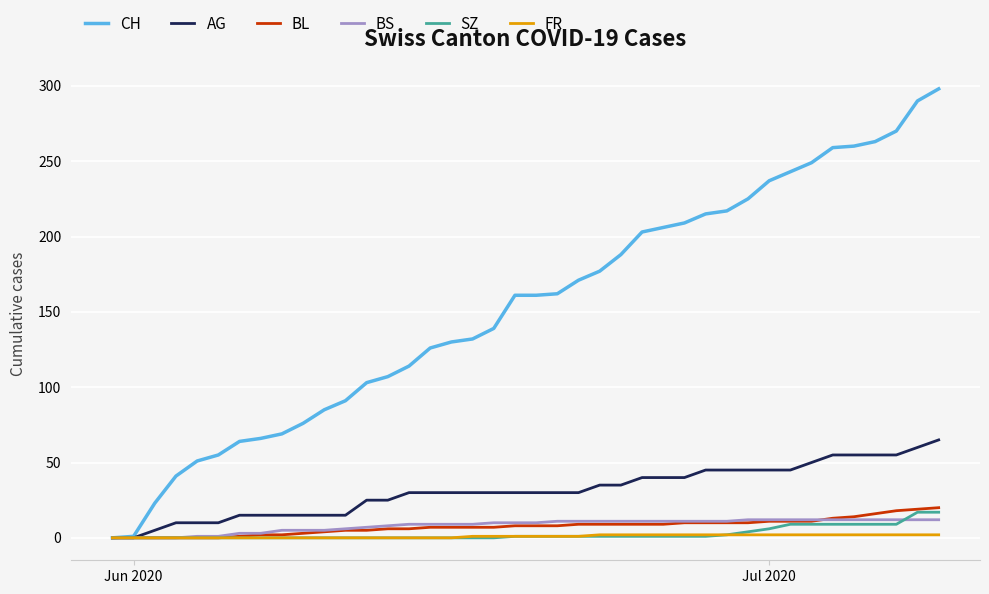

What is the highest value of the CH series?

298